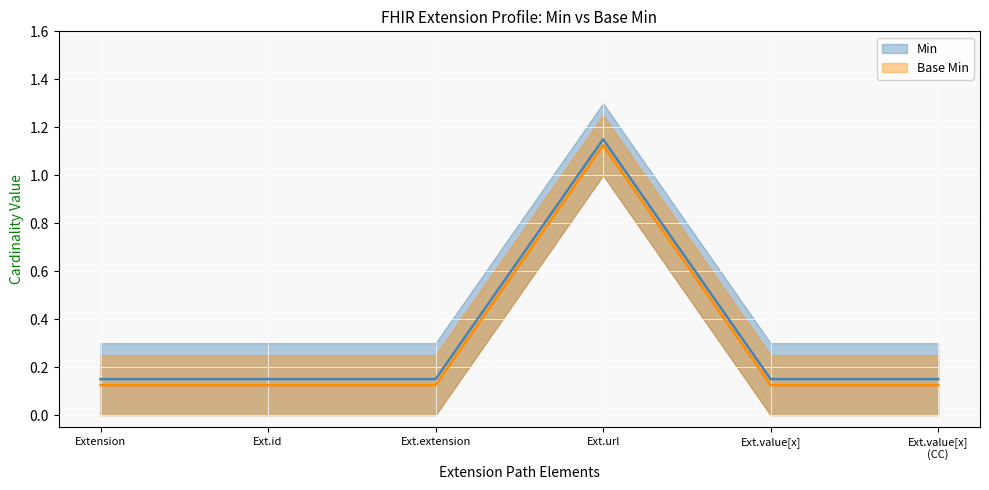

At which category does the chart reach its minimum across all series?

Extension